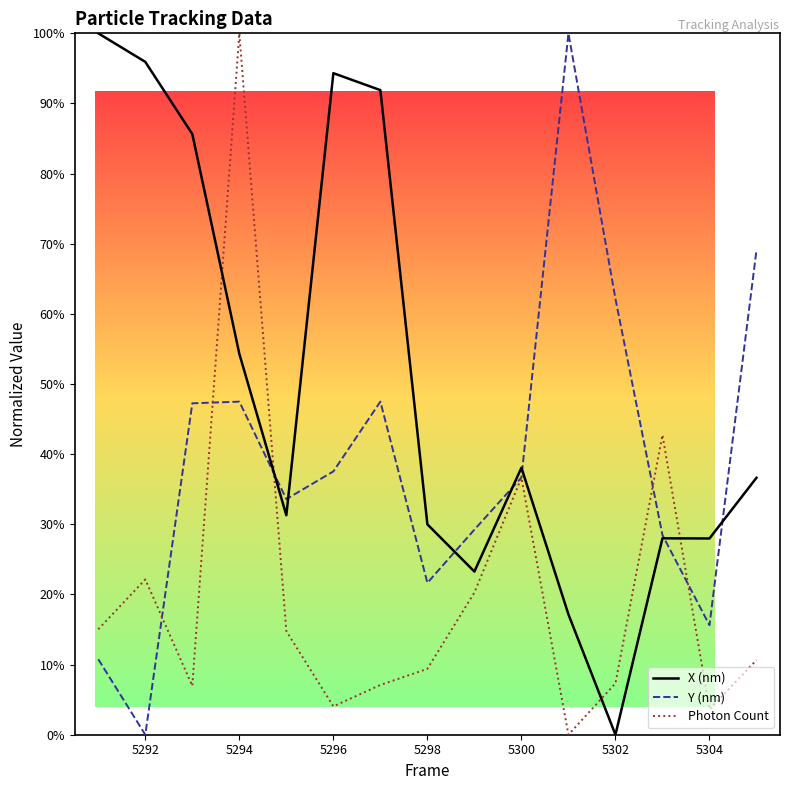

Does the chart display data point markers on the line(s)?

No